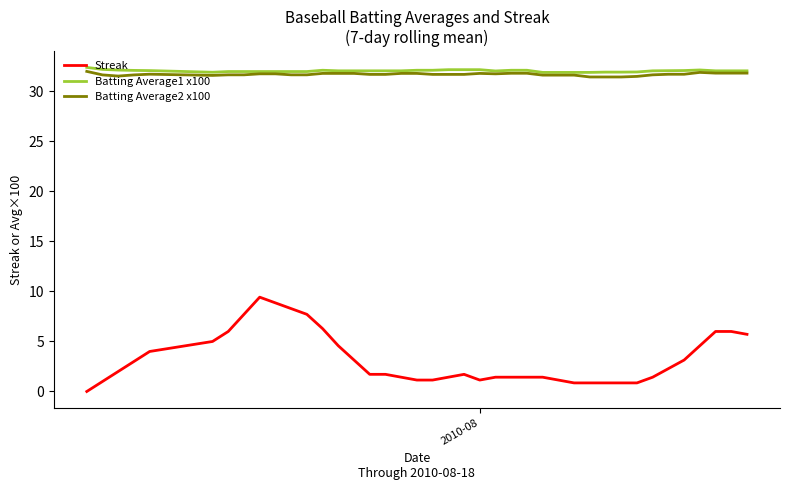

Which series has the widest spread of values?

Streak